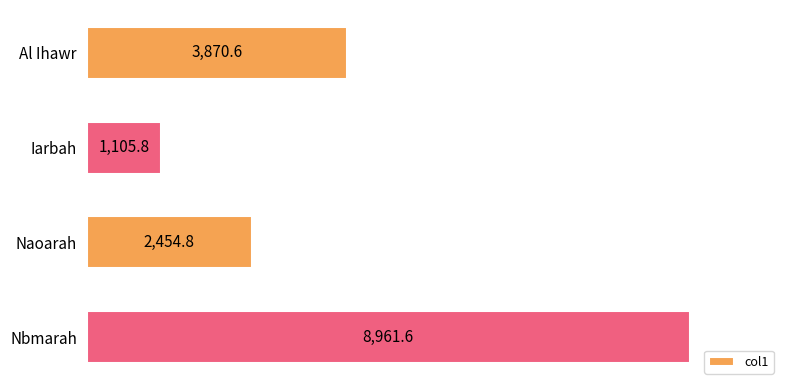

What is the difference between the values at Al Ihawr and Naoarah?

1415.8